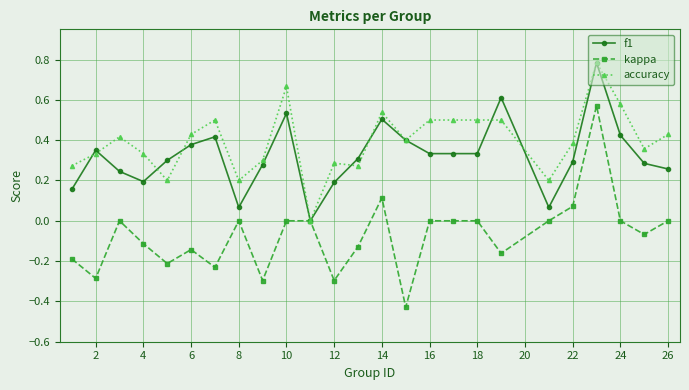

True or false: accuracy has more than 2 points higher than both neighbors.

True